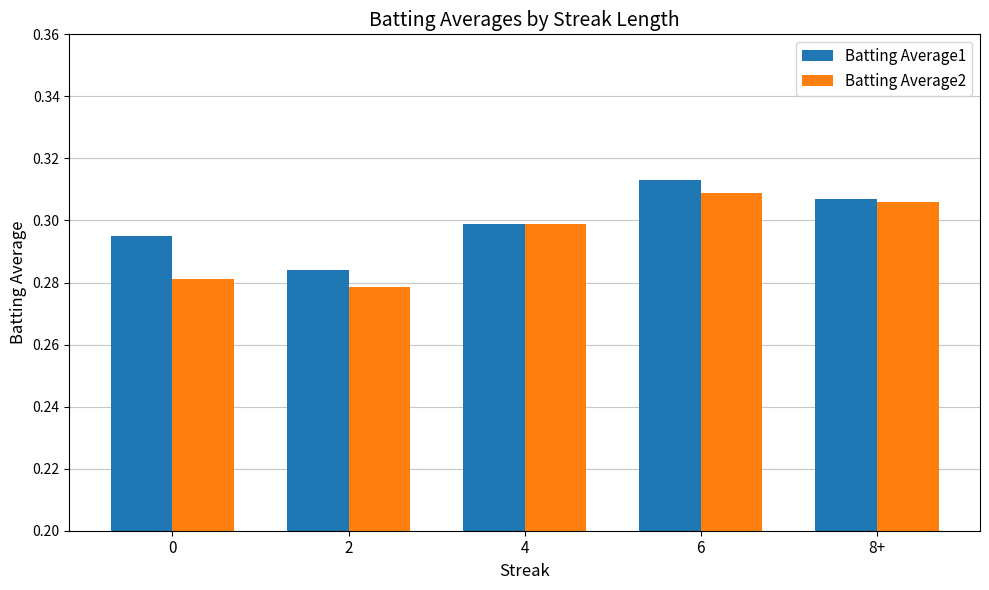

At which label is Batting Average2 closest to 0?

2